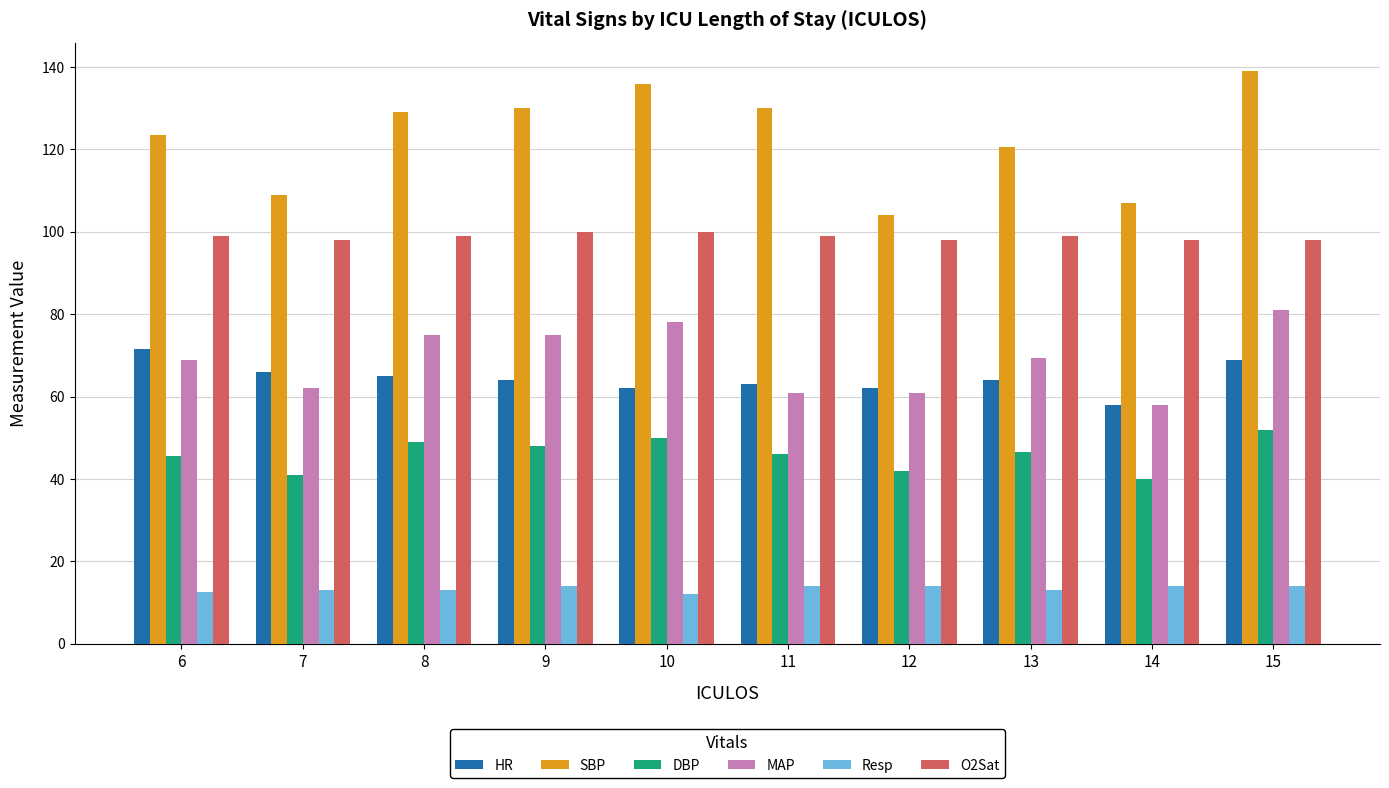

List the series in order of their peak value, lowest first.

Resp, DBP, HR, MAP, O2Sat, SBP